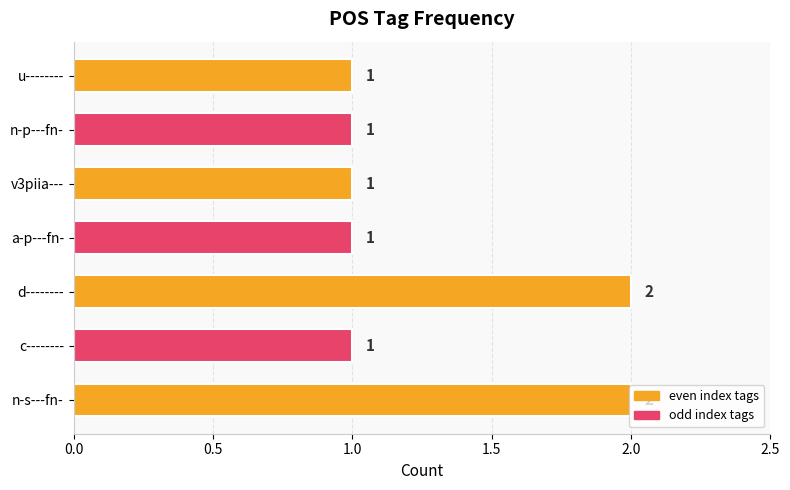

How many data points does each series have?

7